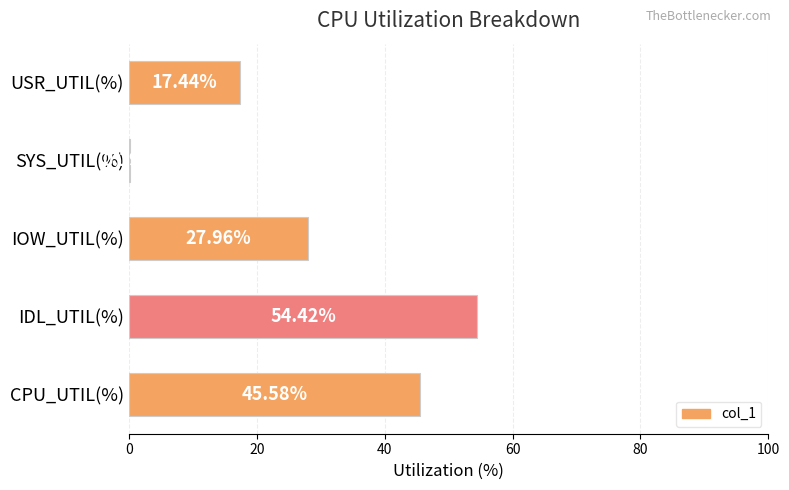

At which label is the value closest to 27?

IOW_UTIL(%)